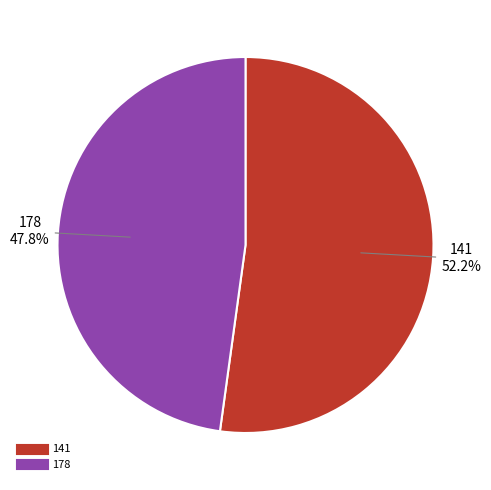

To the nearest percent, what is the average slice percentage?

50%